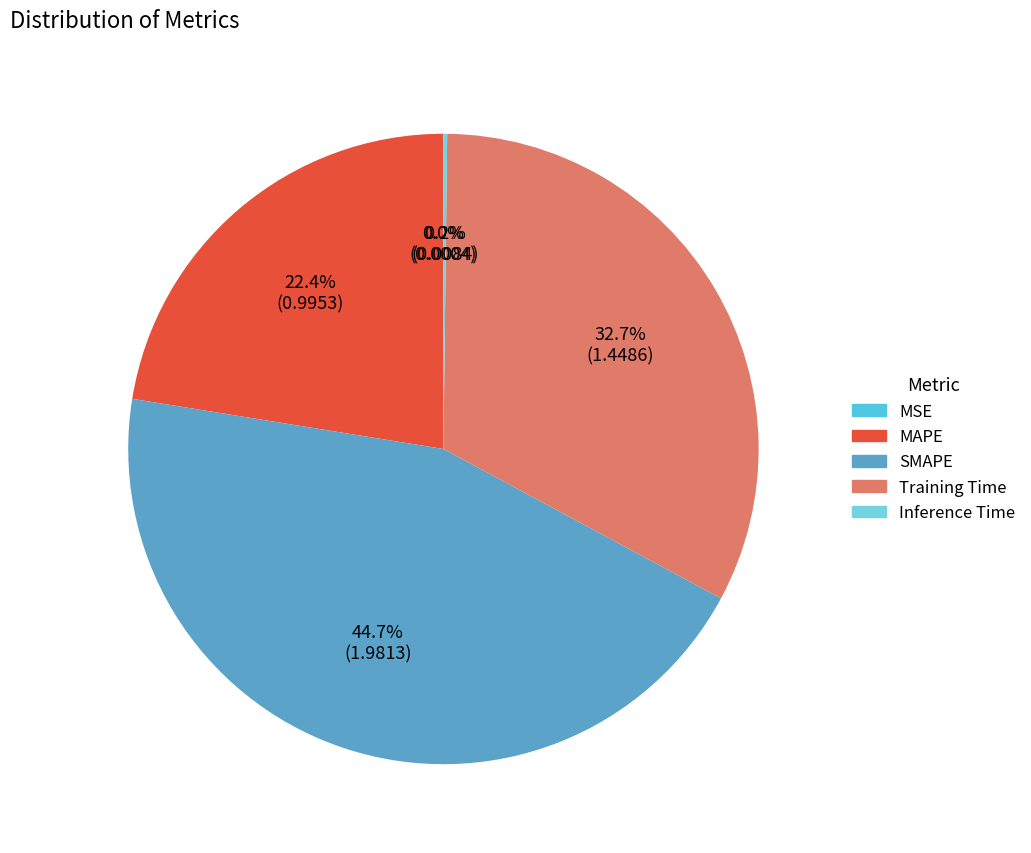

To the nearest percent, what is the combined percentage of MAPE and Training Time?

55%